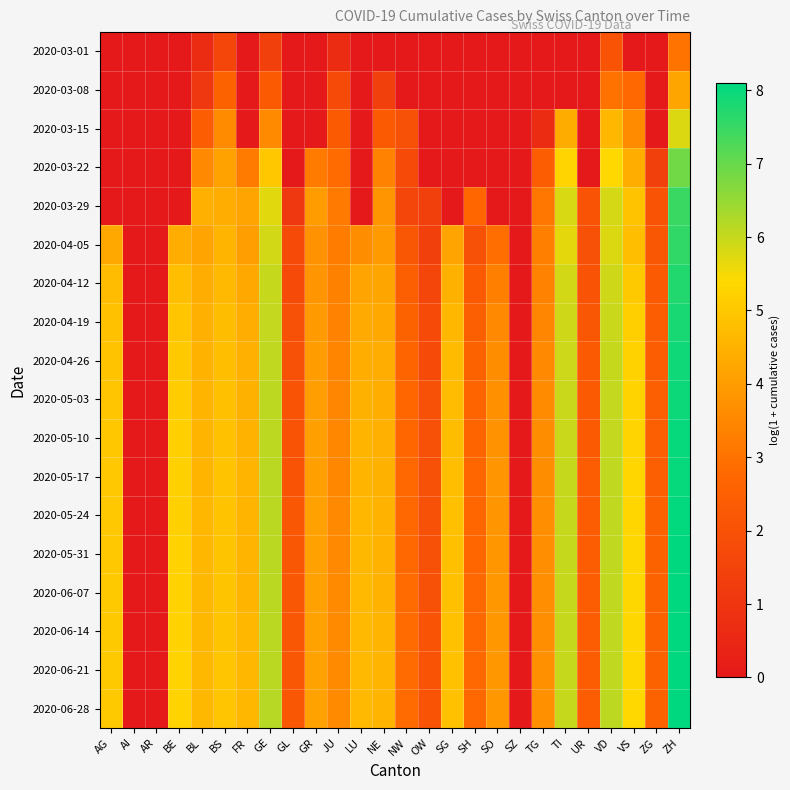

Which has a higher value, VD or SH?

VD